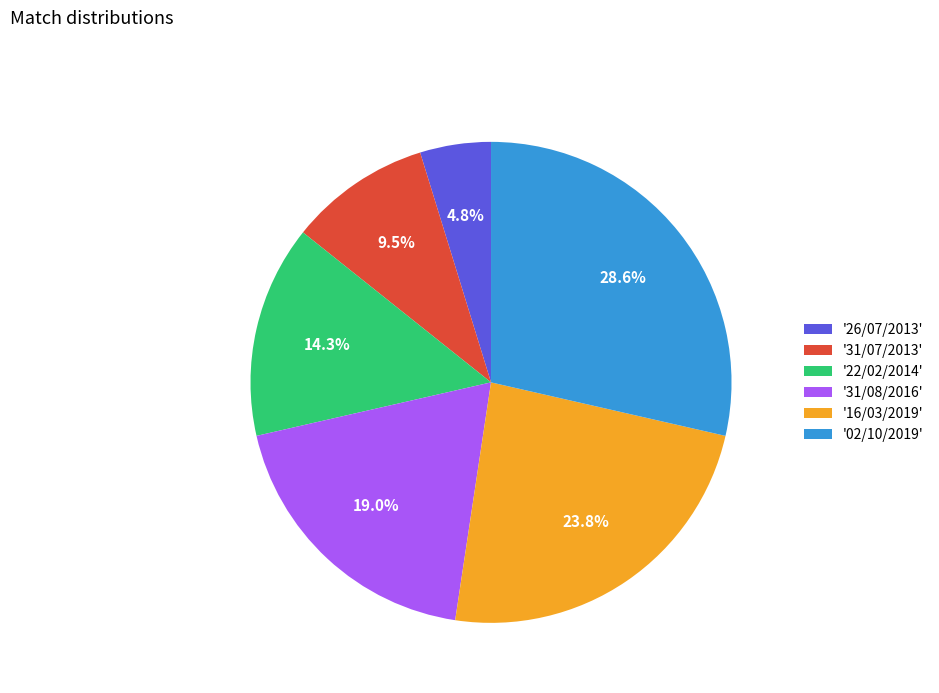

Rank the categories by value from highest to lowest.

'02/10/2019', '16/03/2019', '31/08/2016', '22/02/2014', '31/07/2013', '26/07/2013'